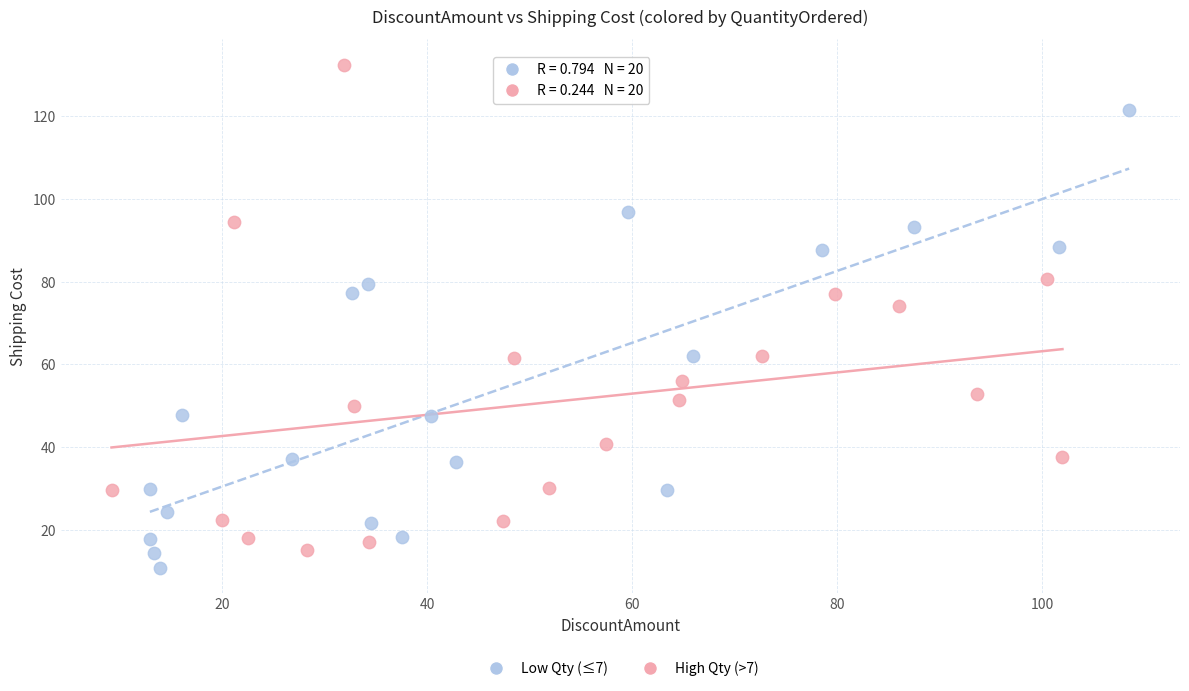

Which series contains the lowest Y value?

Low Qty (≤7)